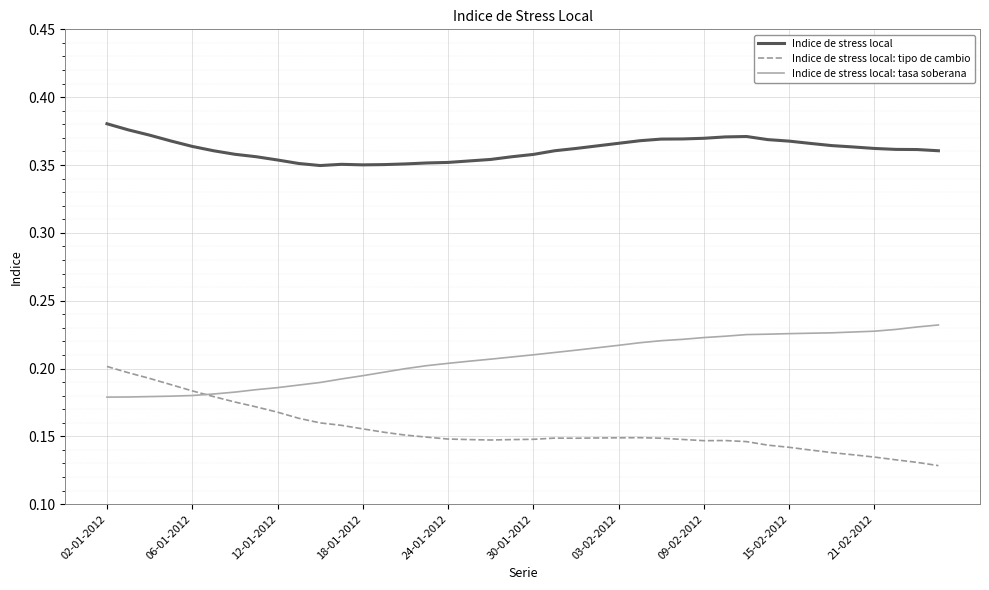

Count the Indice de stress local values in the range 0 to 1.

40